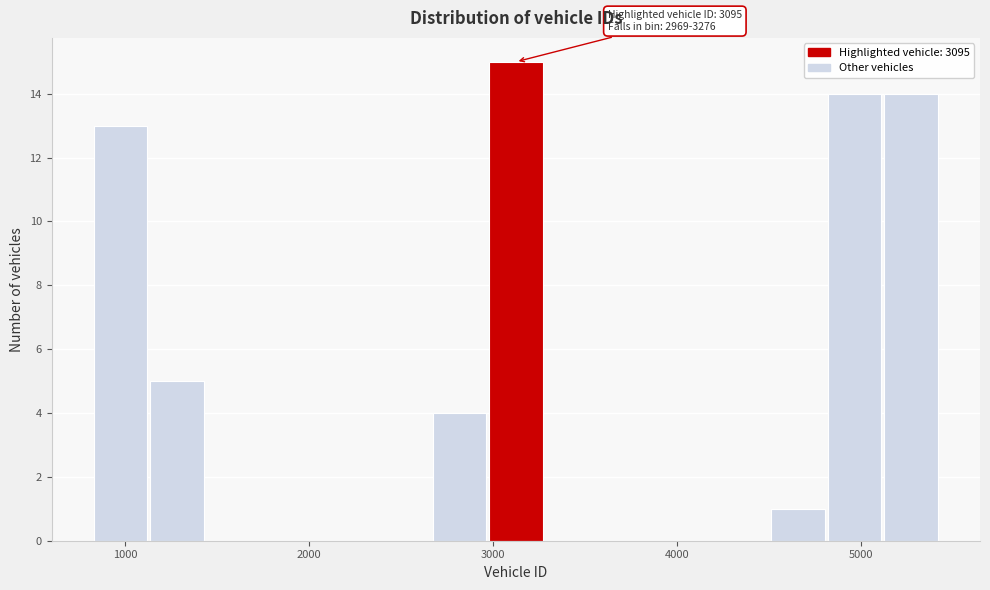

Read against the x-axis, roughly where is the centre of the tallest bar?

3100